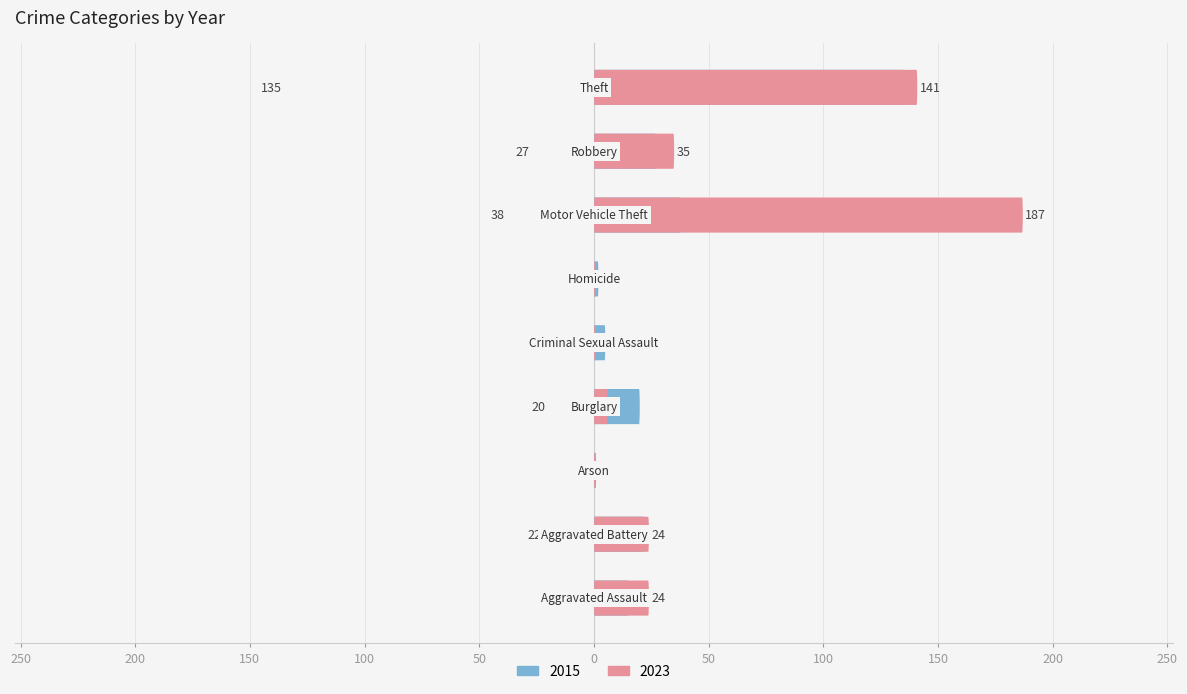

Which category has the lowest value across all series?

Homicide